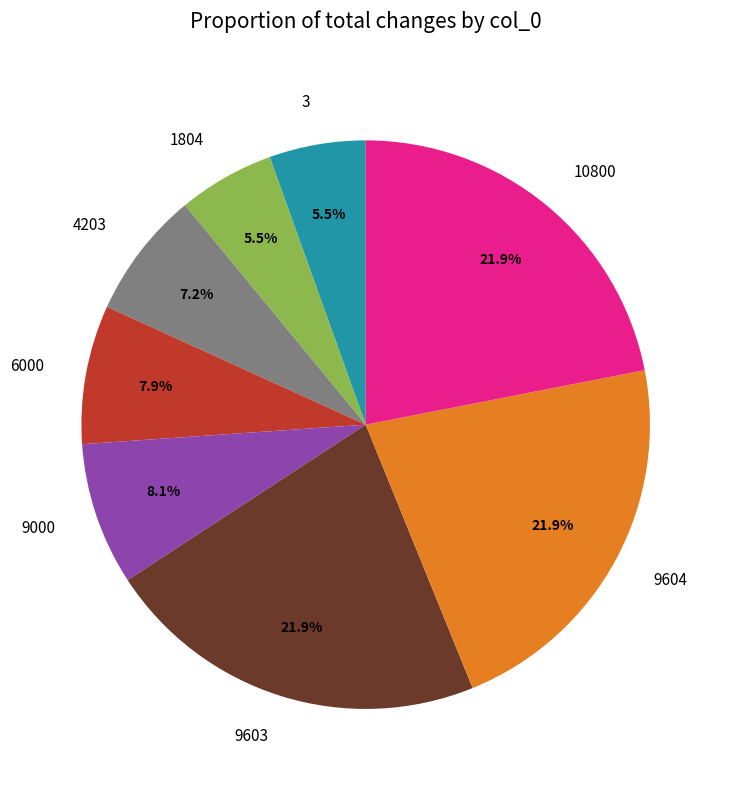

Is 4203 the majority of the pie?

No